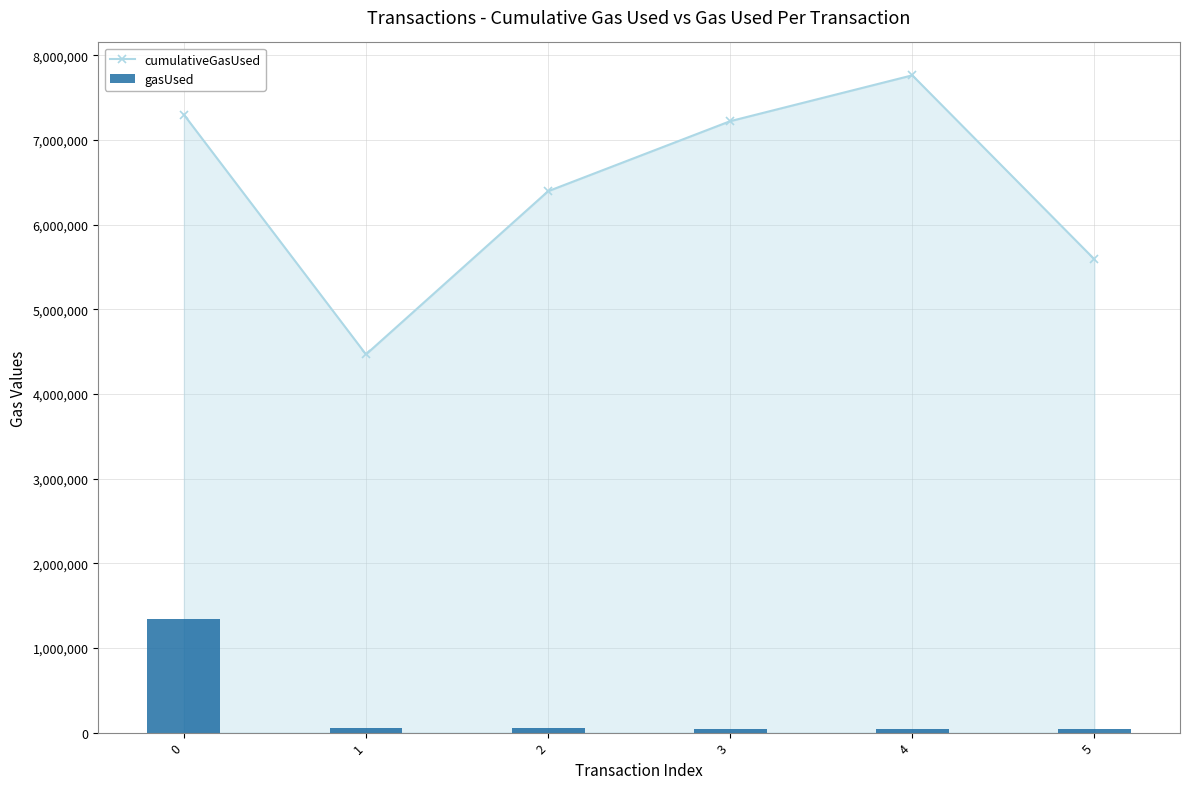

Which series has the largest total across all categories?

cumulativeGasUsed